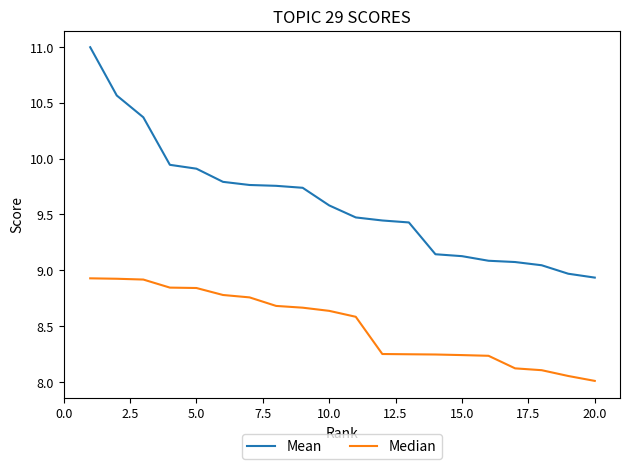

Which series has the largest range (max minus min)?

Mean